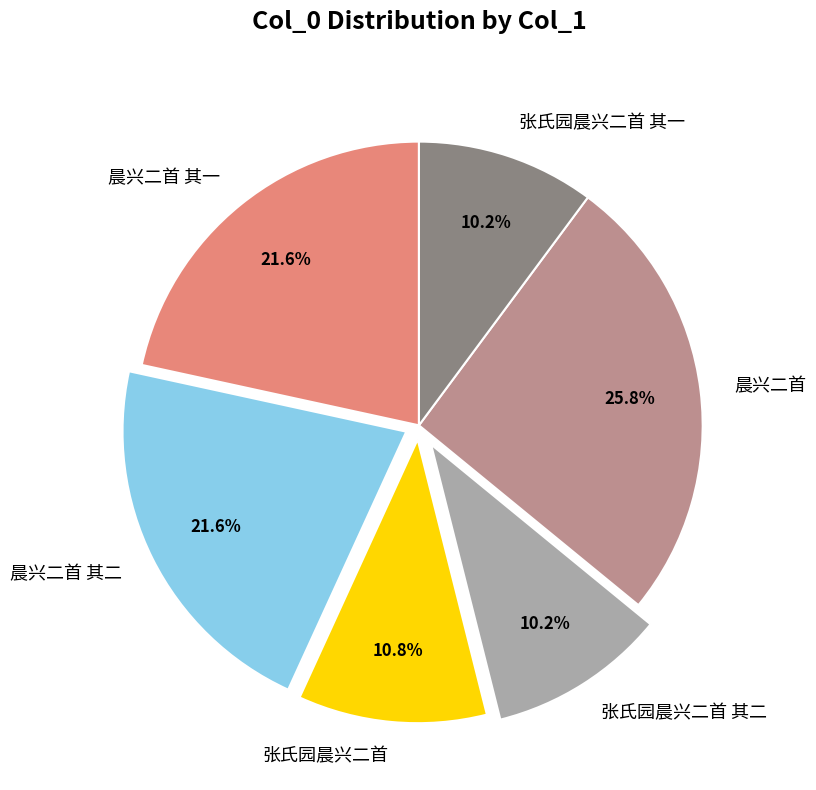

Does 张氏园晨兴二首 其一 account for over 50% of the chart?

No